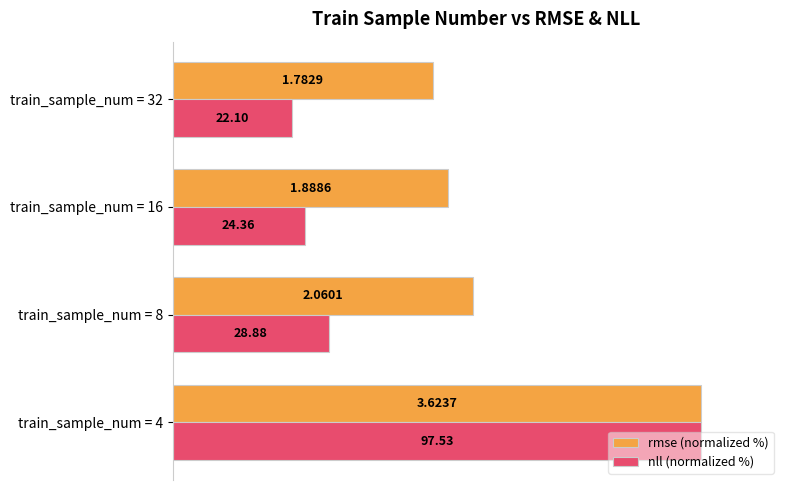

What are all the series names shown in the legend?

rmse (normalized %), nll (normalized %)